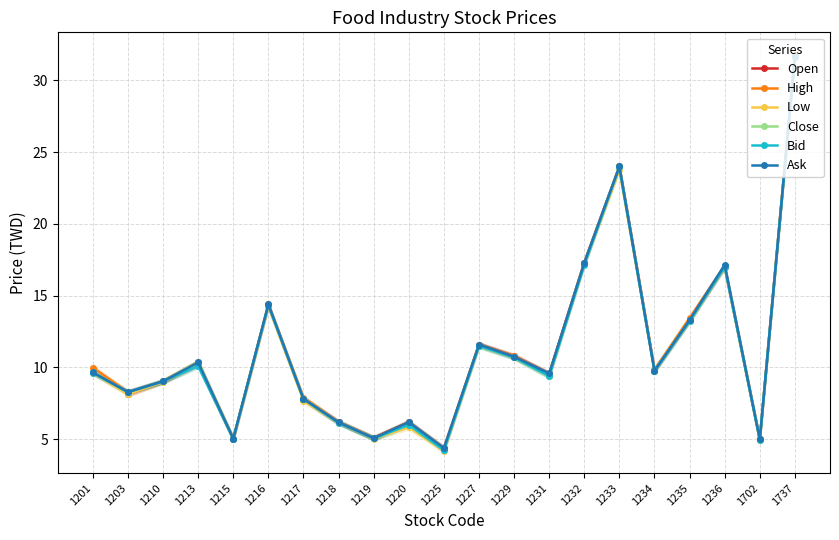

At which label does Low reach its minimum?

1225